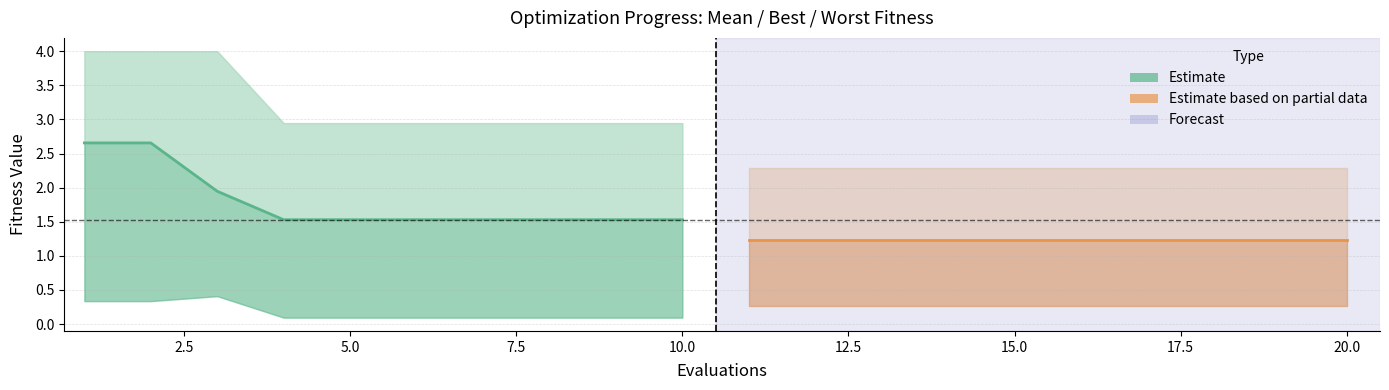

True or false: mean and Estimate based on partial data intersect in this chart.

False